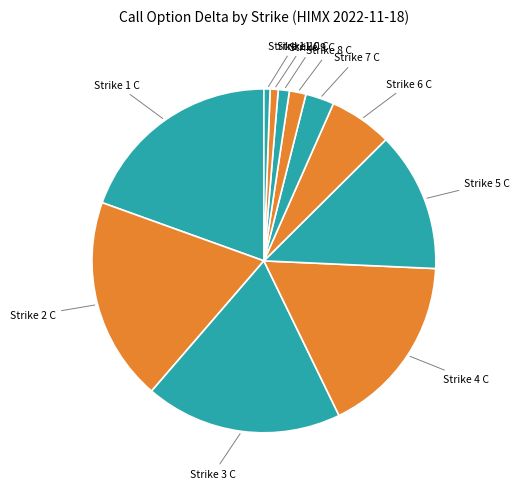

Count the number of slices in the pie.

11